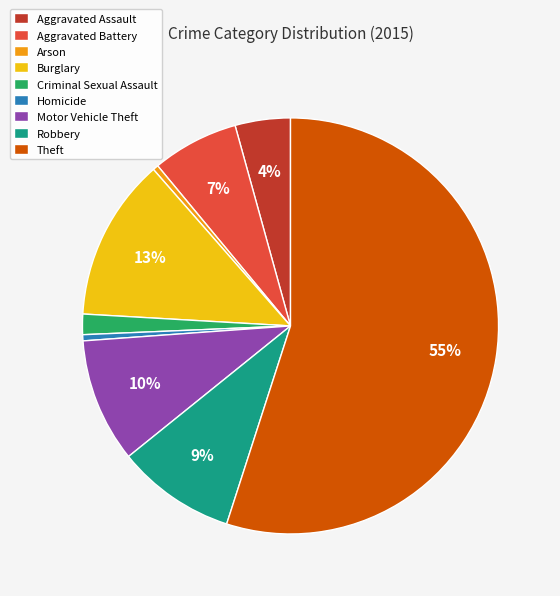

Is it true that Homicide is 0% of the pie?

True